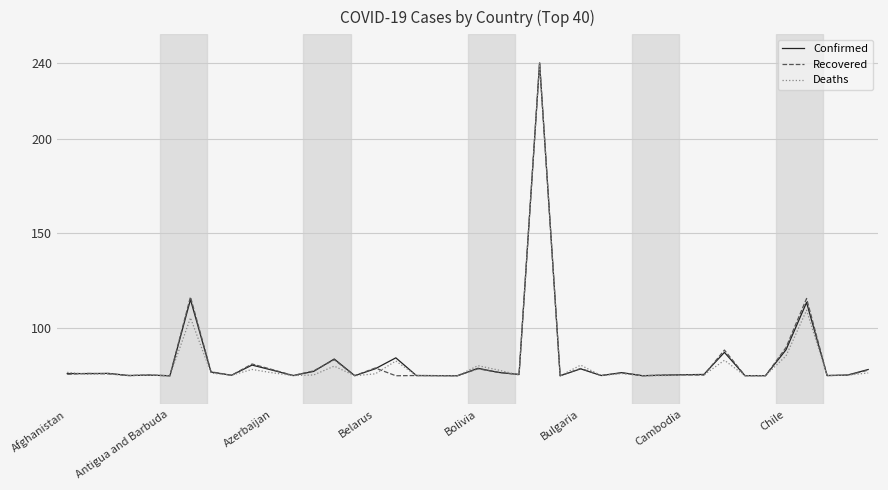

What is the lowest value of the Recovered series?

75.0